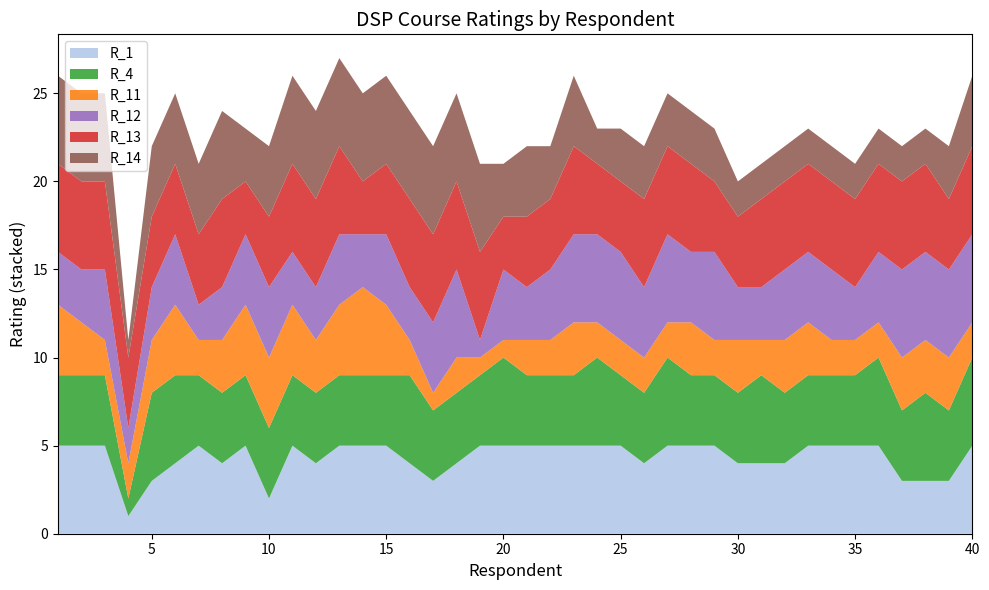

Reading left to right, extract all data points from this chart.

R_1: 1=5	2=5	3=5	4=1	5=3	6=4	7=5	8=4	9=5	10=2	11=5	12=4	13=5	14=5	15=5	16=4	17=3	18=4	19=5	20=5	21=5	22=5	23=5	24=5	25=5	26=4	27=5	28=5	29=5	30=4	31=4	32=4	33=5	34=5	35=5	36=5	37=3	38=3	39=3	40=5
R_4: 1=4	2=4	3=4	4=1	5=5	6=5	7=4	8=4	9=4	10=4	11=4	12=4	13=4	14=4	15=4	16=5	17=4	18=4	19=4	20=5	21=4	22=4	23=4	24=5	25=4	26=4	27=5	28=4	29=4	30=4	31=5	32=4	33=4	34=4	35=4	36=5	37=4	38=5	39=4	40=5
R_11: 1=4	2=3	3=2	4=2	5=3	6=4	7=2	8=3	9=4	10=4	11=4	12=3	13=4	14=5	15=4	16=2	17=1	18=2	19=1	20=1	21=2	22=2	23=3	24=2	25=2	26=2	27=2	28=3	29=2	30=3	31=2	32=3	33=3	34=2	35=2	36=2	37=3	38=3	39=3	40=2
R_12: 1=3	2=3	3=4	4=2	5=3	6=4	7=2	8=3	9=4	10=4	11=3	12=3	13=4	14=3	15=4	16=3	17=4	18=5	19=1	20=4	21=3	22=4	23=5	24=5	25=5	26=4	27=5	28=4	29=5	30=3	31=3	32=4	33=4	34=4	35=3	36=4	37=5	38=5	39=5	40=5
R_13: 1=5	2=5	3=5	4=4	5=4	6=4	7=4	8=5	9=3	10=4	11=5	12=5	13=5	14=3	15=4	16=5	17=5	18=5	19=5	20=3	21=4	22=4	23=5	24=4	25=4	26=5	27=5	28=5	29=4	30=4	31=5	32=5	33=5	34=5	35=5	36=5	37=5	38=5	39=4	40=5
R_14: 1=5	2=5	3=5	4=1	5=4	6=4	7=4	8=5	9=3	10=4	11=5	12=5	13=5	14=5	15=5	16=5	17=5	18=5	19=5	20=3	21=4	22=3	23=4	24=2	25=3	26=3	27=3	28=3	29=3	30=2	31=2	32=2	33=2	34=2	35=2	36=2	37=2	38=2	39=3	40=4